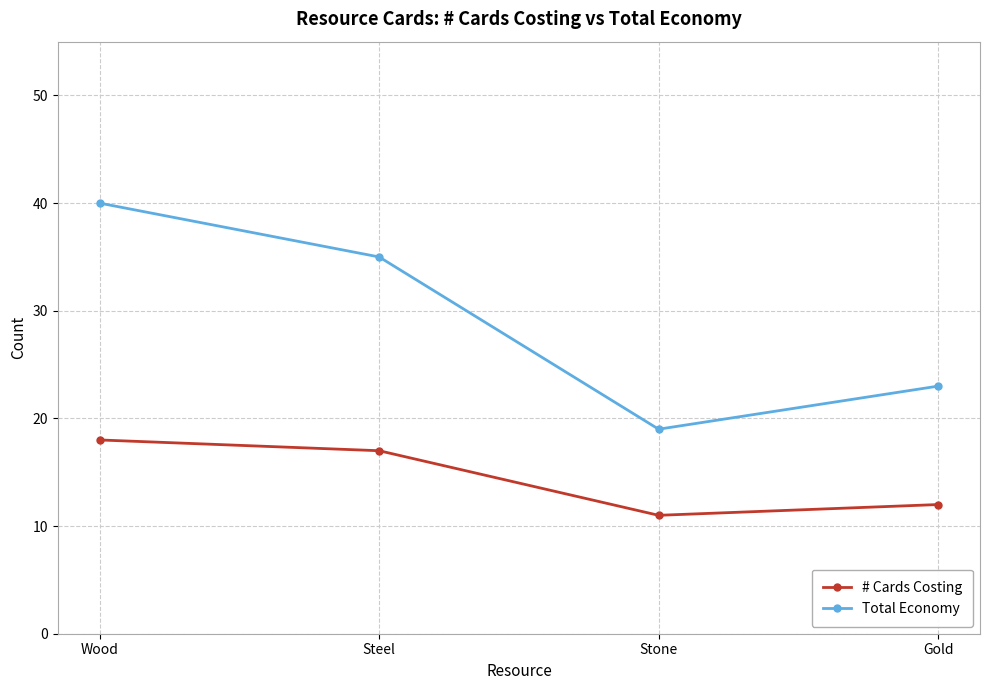

True or false: Total Economy and # Cards Costing intersect in this chart.

False